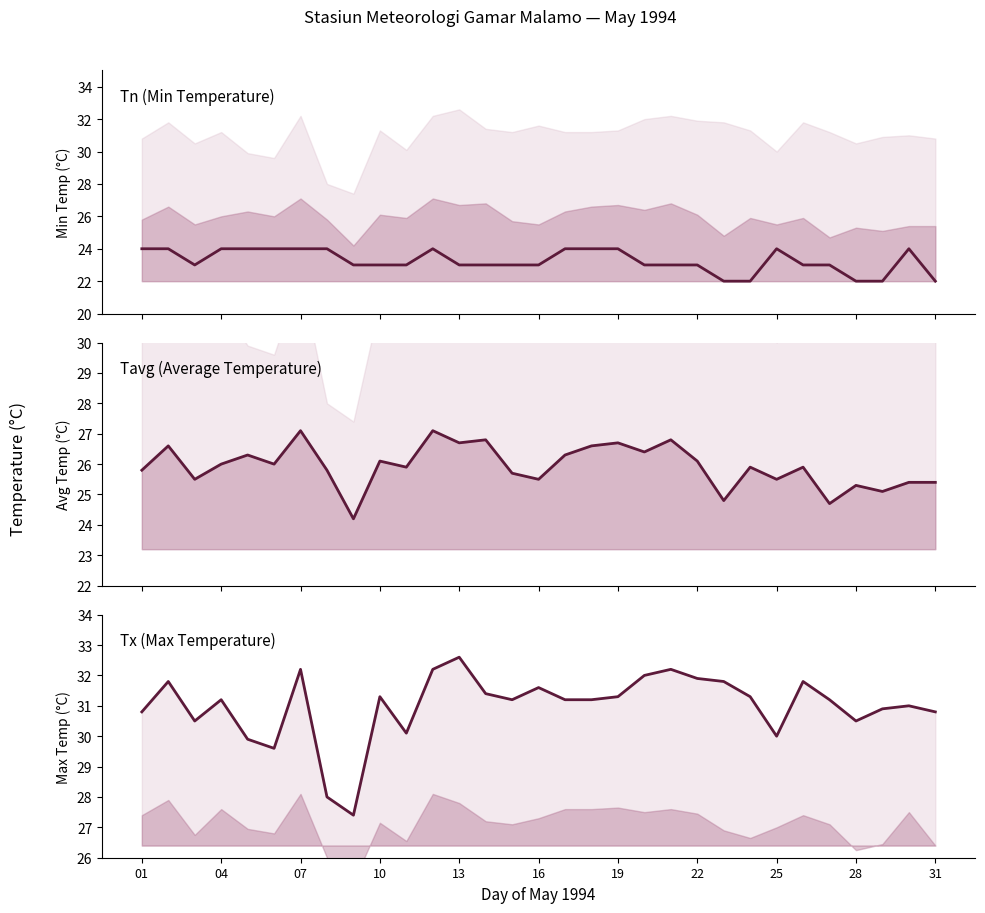

List the series in order of their overall mean, lowest first.

Tn, Tavg, Tx